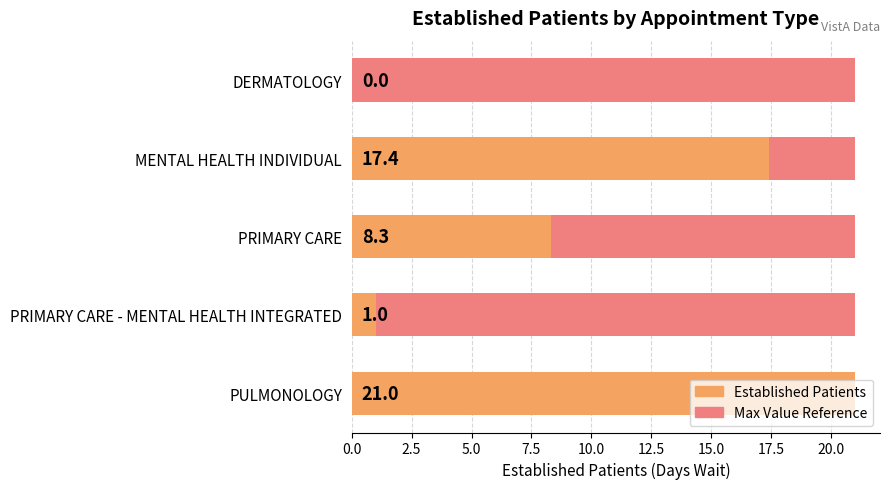

How many bars are there in total?

5